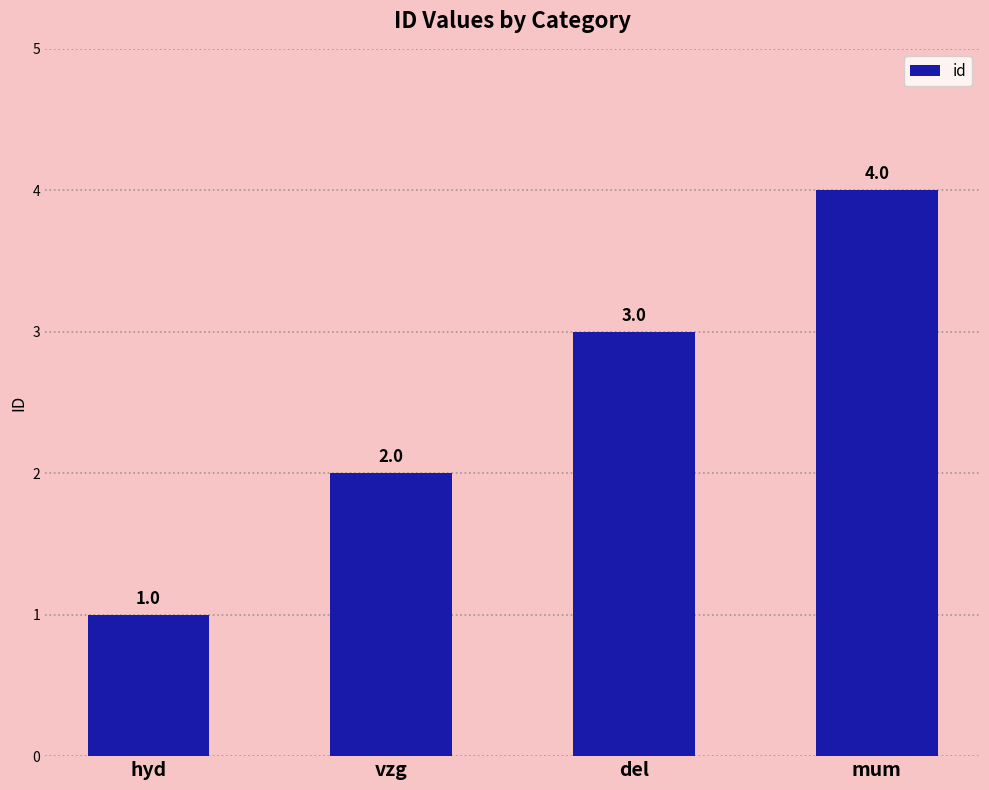

How many bars are there in total?

4